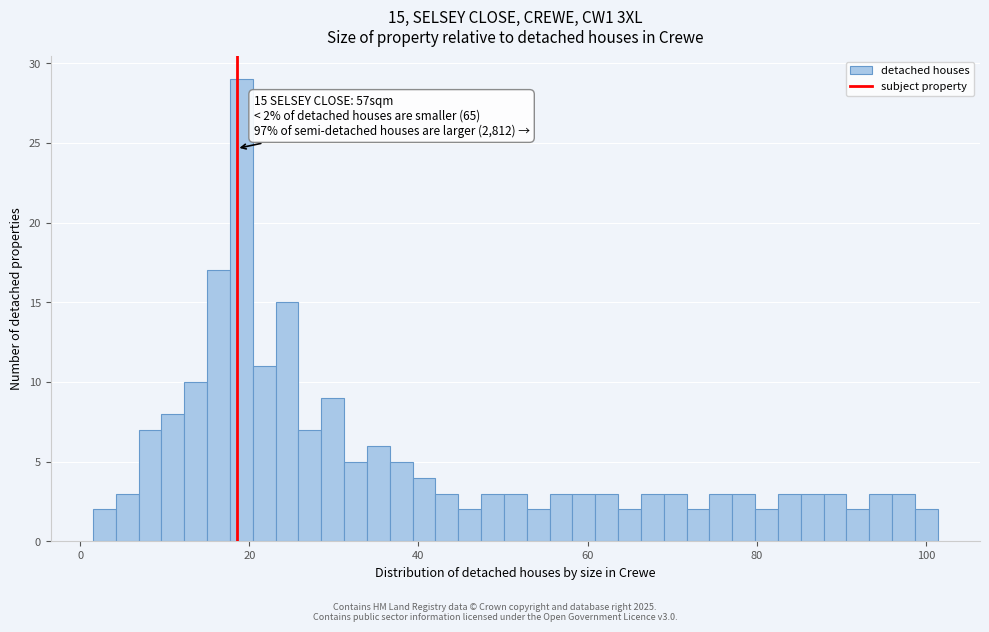

Read against the x-axis, roughly where is the centre of the tallest bar?

20